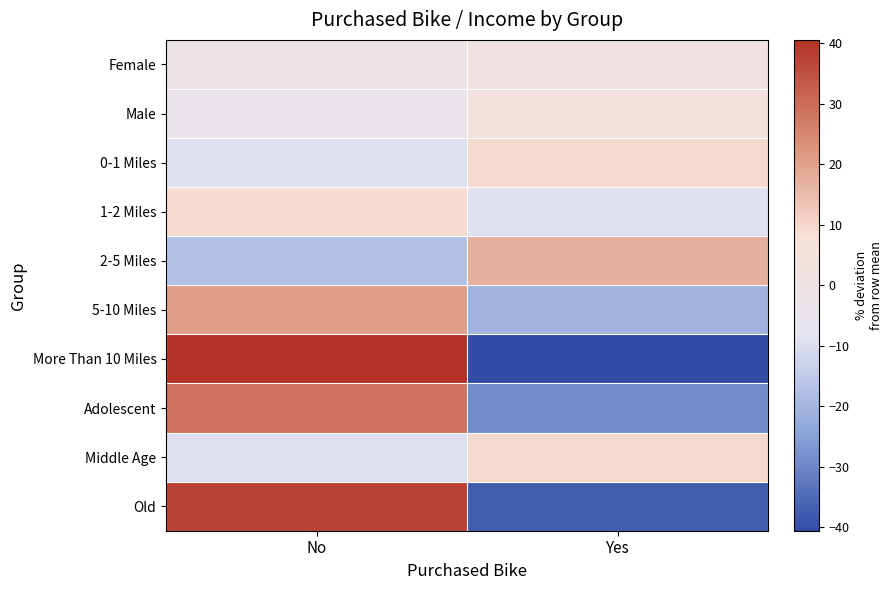

What is the spread (max minus min) of values at No?

57.8